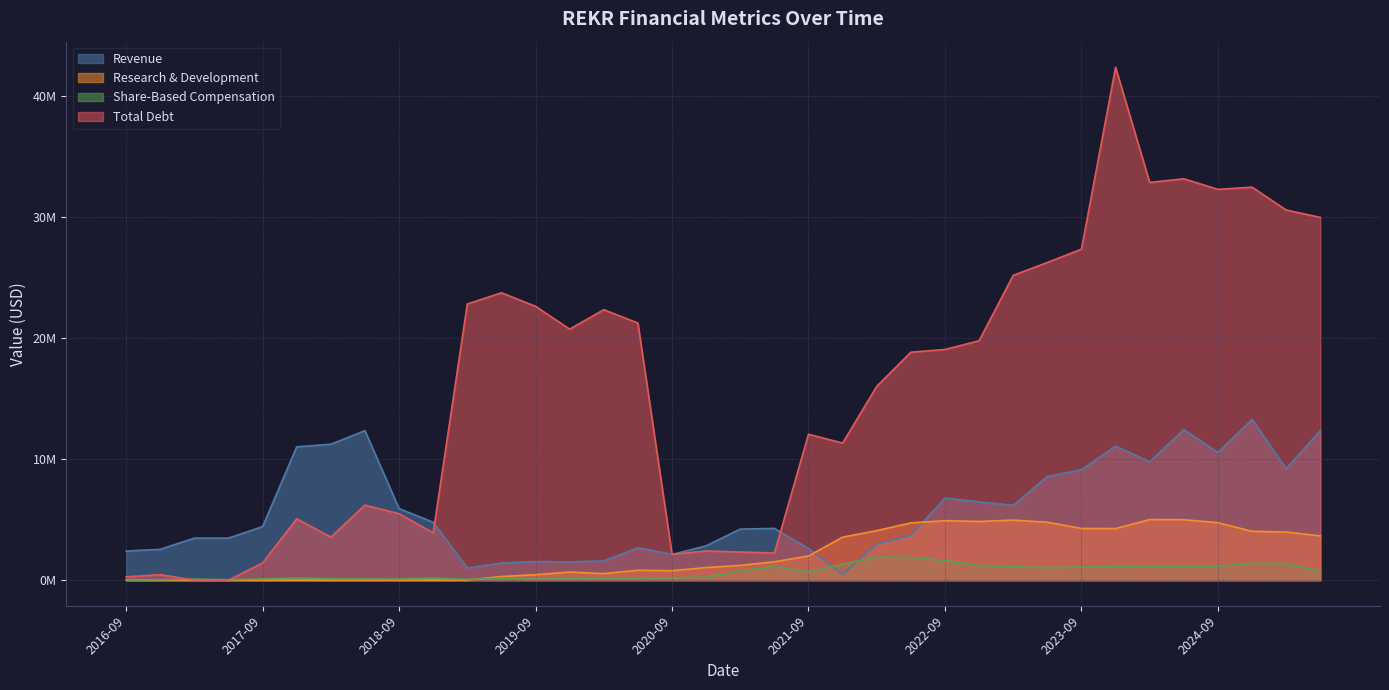

Which category has the highest value across all series?

2023-12